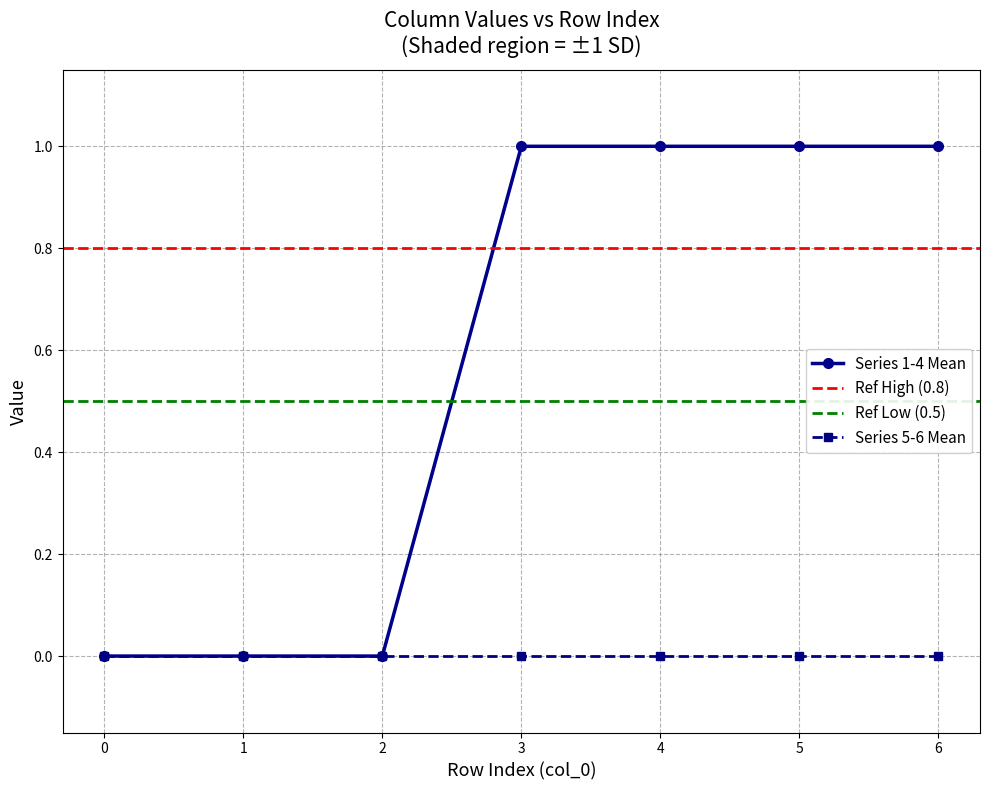

What is the spread (max minus min) of values at 6?

1